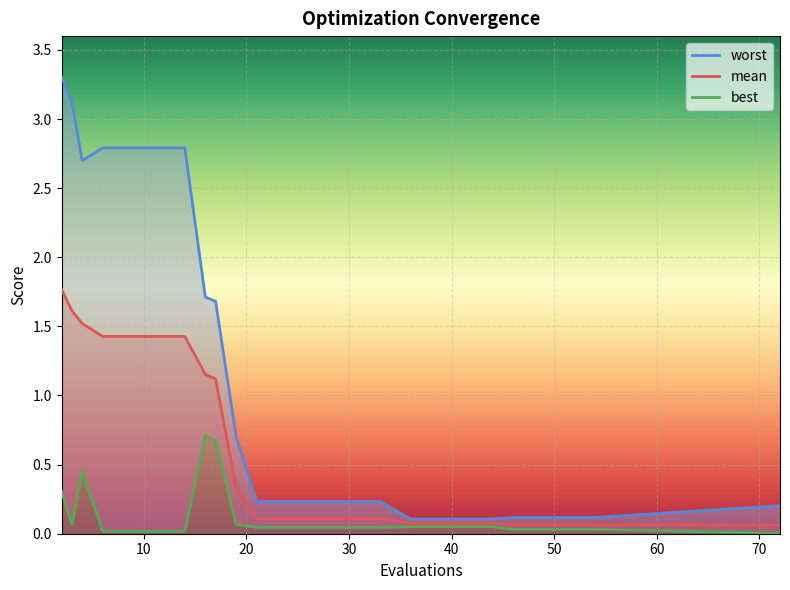

What is the average value of the worst series?

1.2